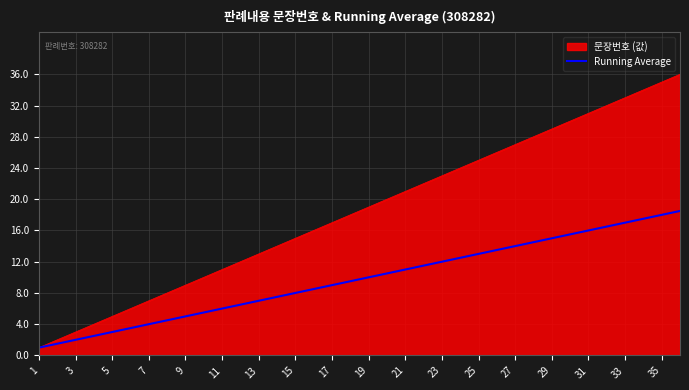

Which series has the widest spread of values?

문장번호 (값)